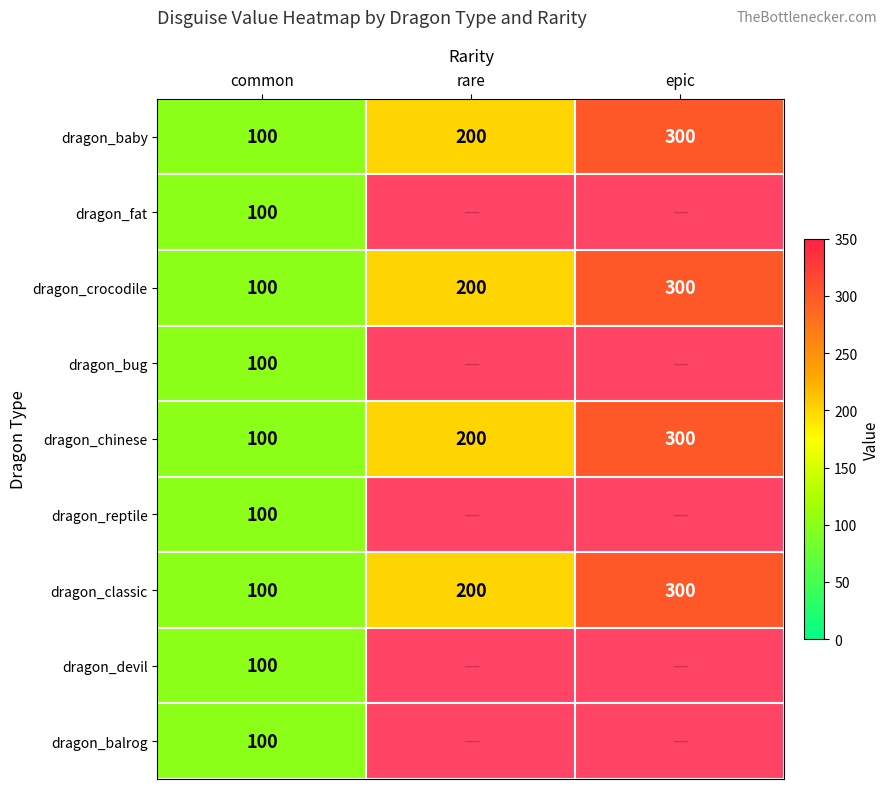

At which label does dragon_crocodile reach its minimum?

common